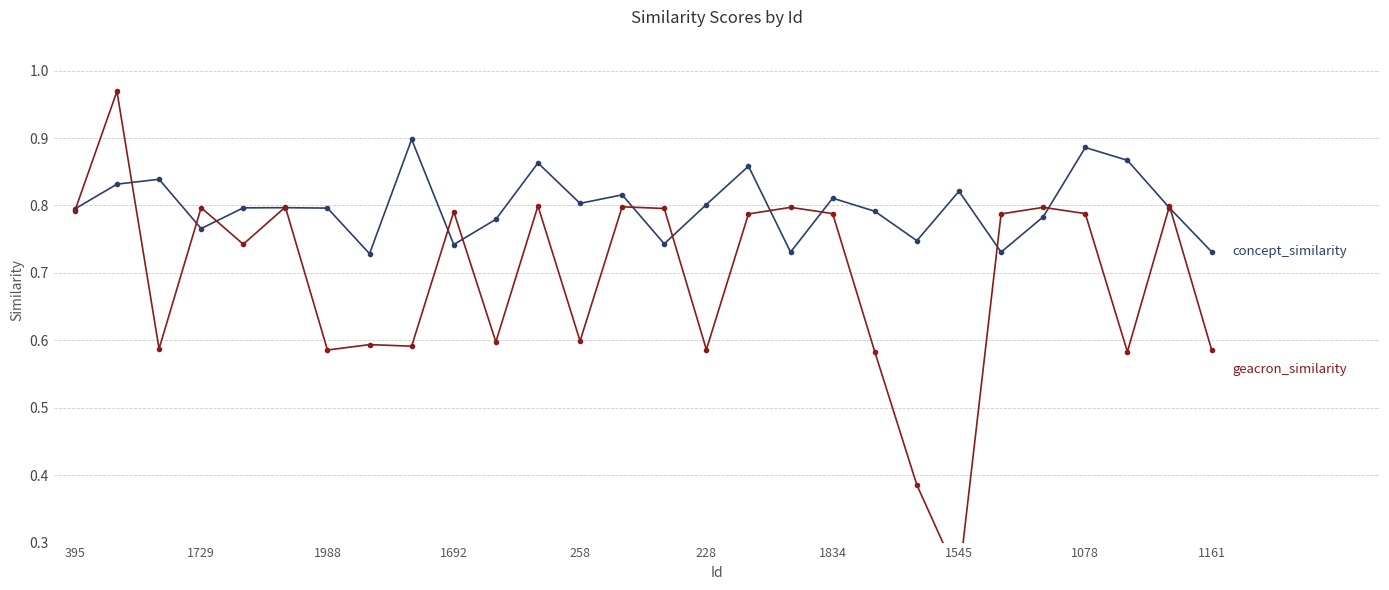

Which series has the widest spread of values?

geacron_similarity